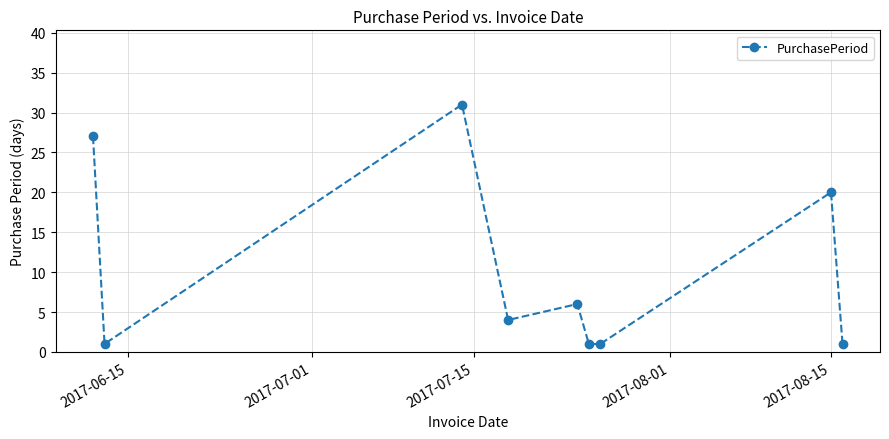

True or false: the data has more than 0 interior local peaks.

True